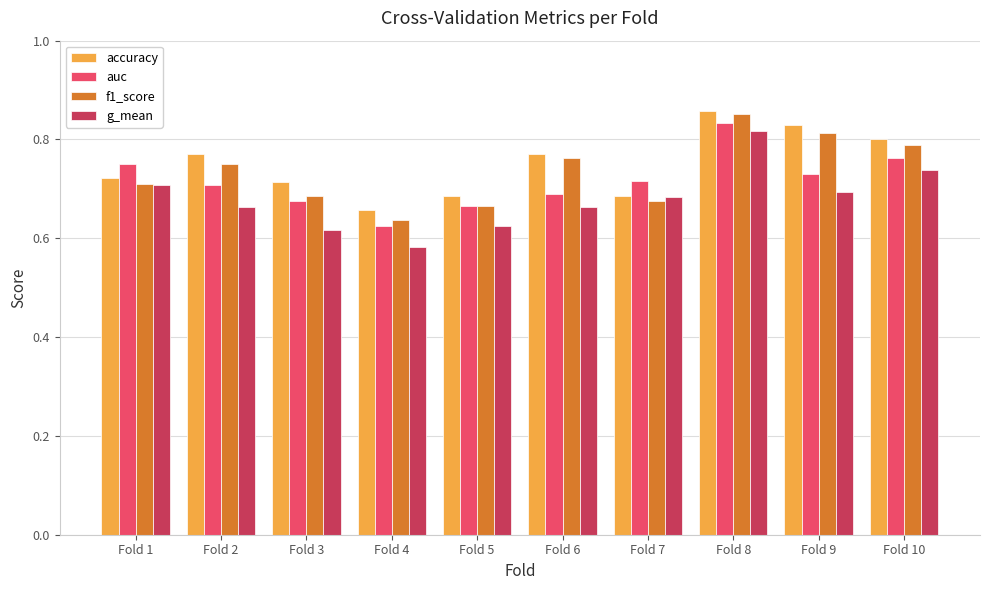

Which label corresponds to the largest value in the chart?

Fold 8